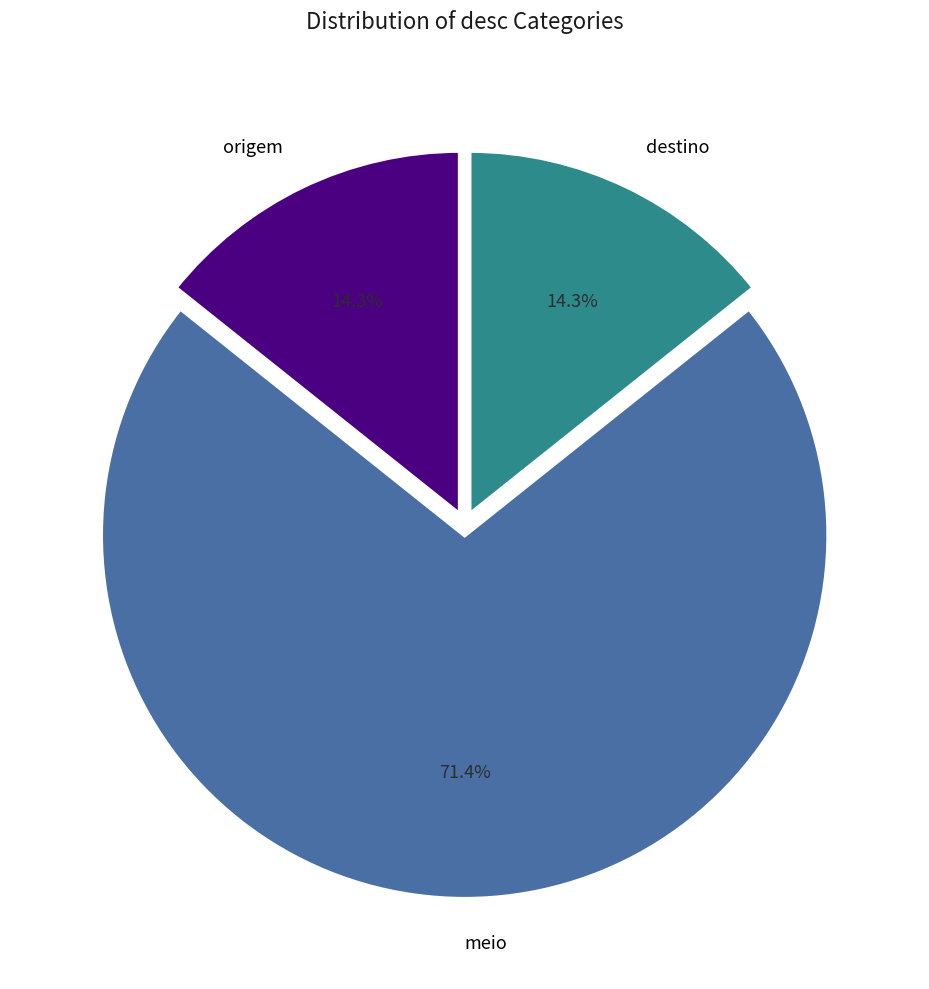

Is there a majority slice in this chart?

Yes